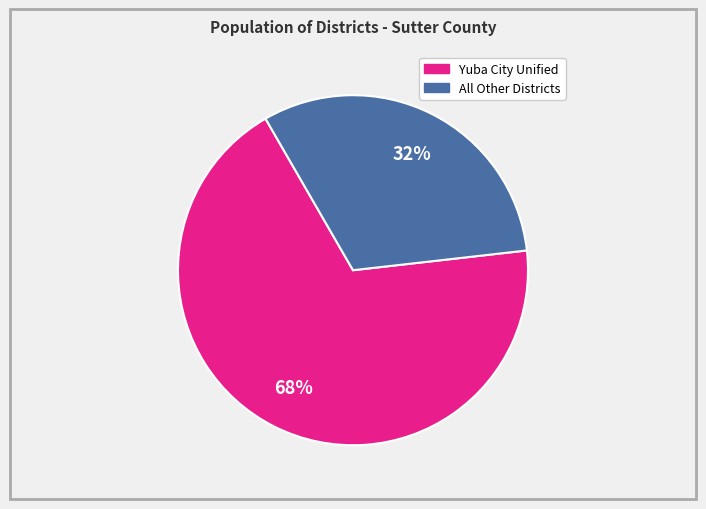

To the nearest percent, what is the average slice percentage?

50%